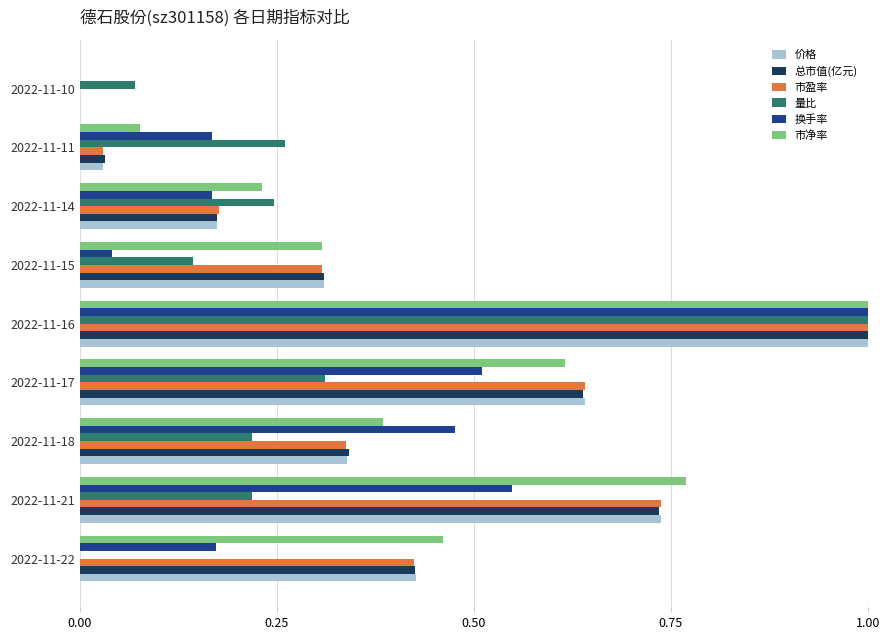

Which label corresponds to the largest value in the chart?

2022-11-16